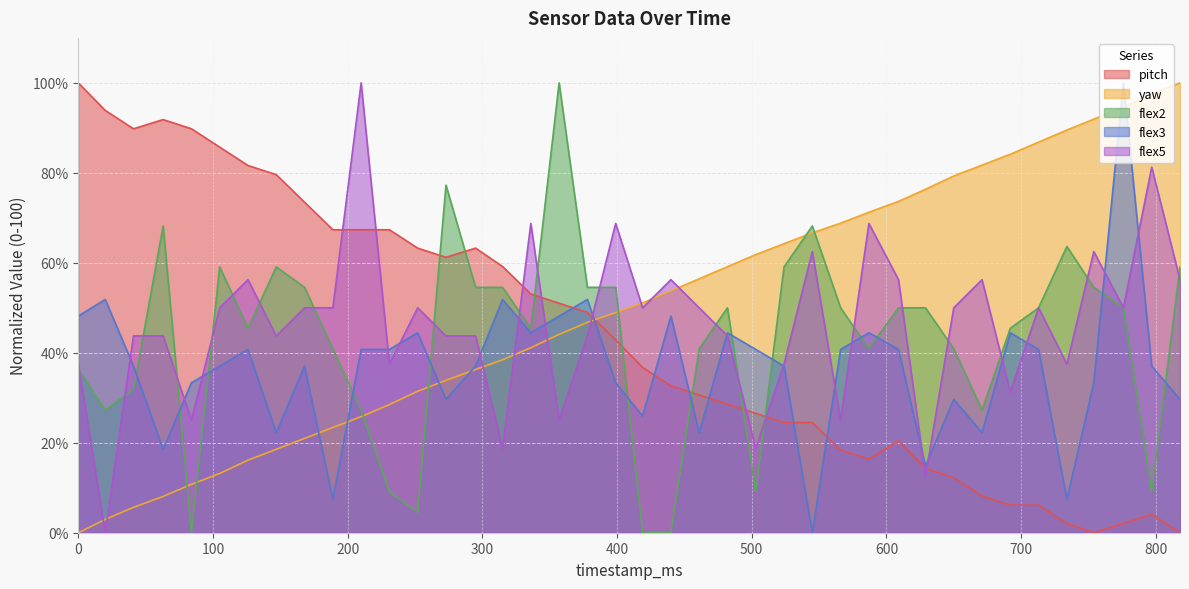

Read the flex3 value at 524.

37.0